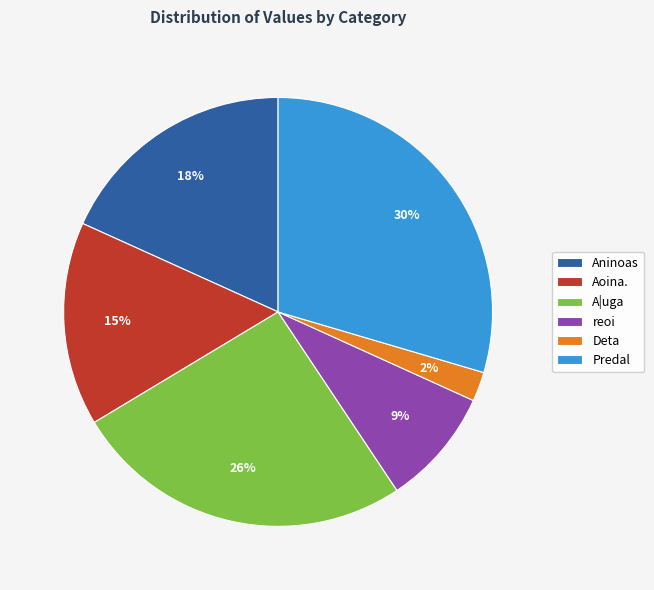

Does Predal account for over 50% of the chart?

No